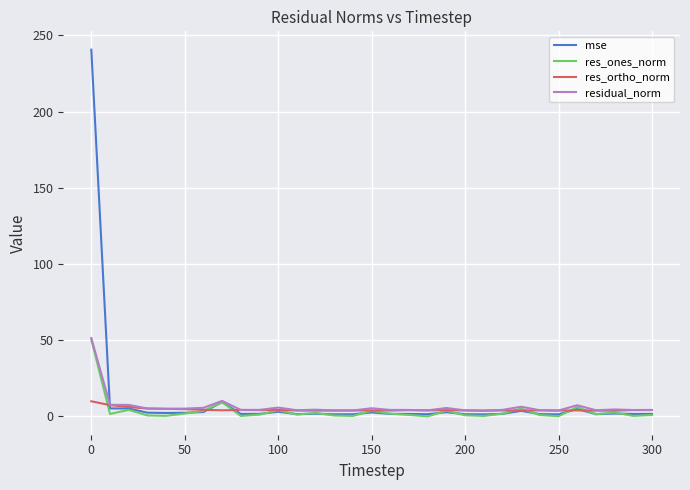

Which series has the widest spread of values?

mse